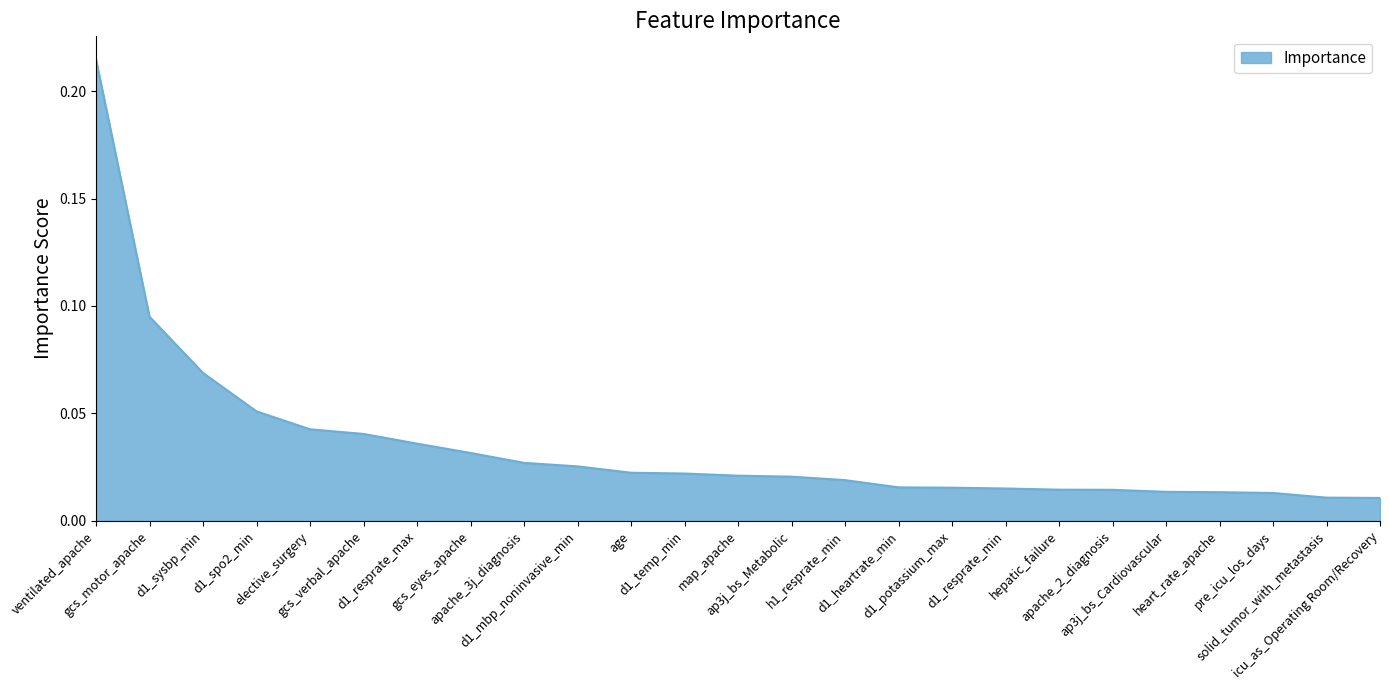

List the labels in order of value, largest first.

ventilated_apache, gcs_motor_apache, d1_sysbp_min, d1_spo2_min, elective_surgery, gcs_verbal_apache, d1_resprate_max, gcs_eyes_apache, apache_3j_diagnosis, d1_mbp_noninvasive_min, age, d1_temp_min, map_apache, ap3j_bs_Metabolic, h1_resprate_min, d1_heartrate_min, d1_potassium_max, d1_resprate_min, hepatic_failure, apache_2_diagnosis, ap3j_bs_Cardiovascular, heart_rate_apache, pre_icu_los_days, solid_tumor_with_metastasis, icu_as_Operating Room/Recovery